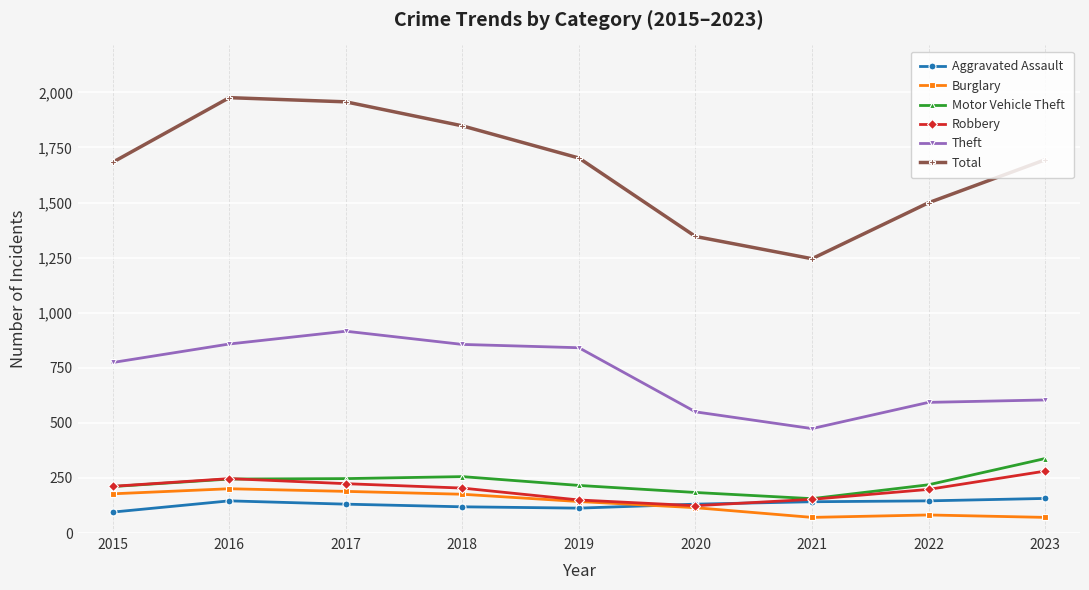

At how many categories does at least one series exceed 727?

9